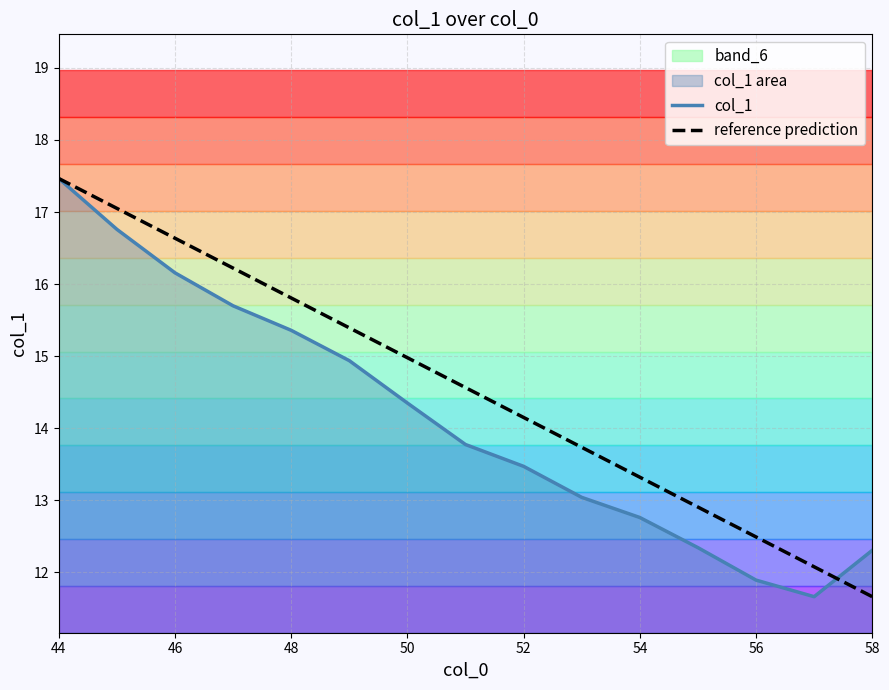

At which label does reference prediction first exceed 14?

44